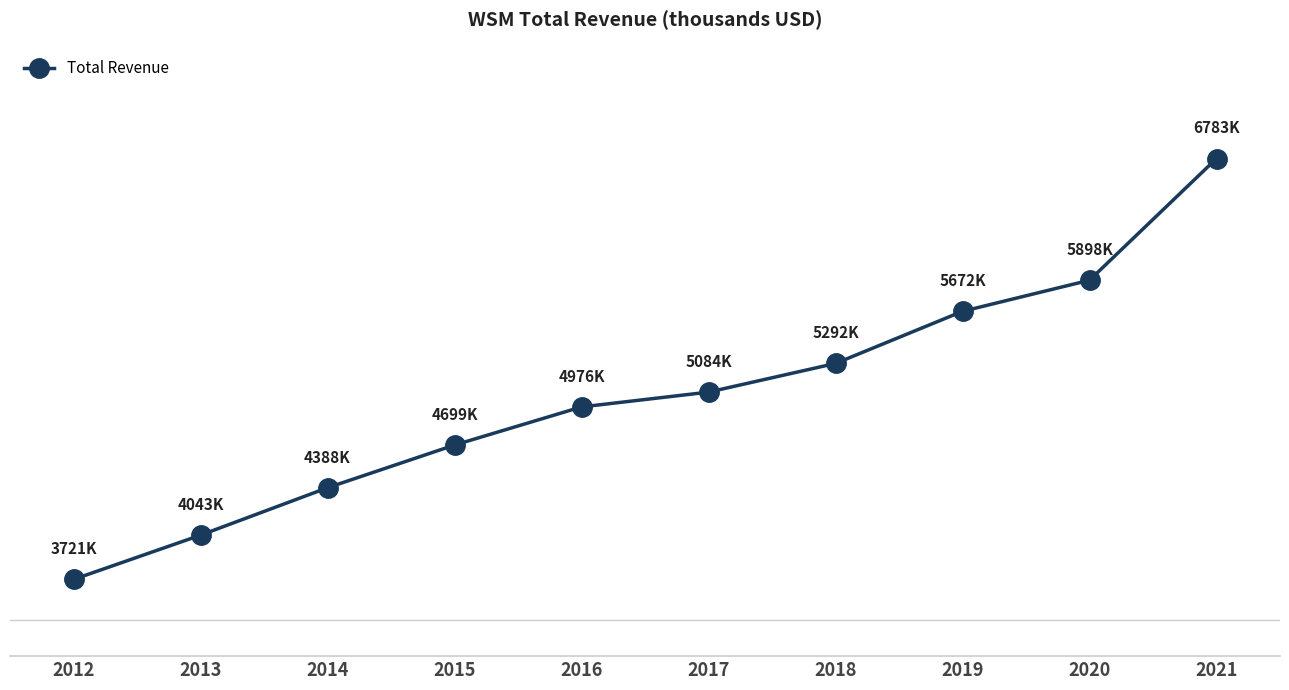

What is the difference between the maximum and second lowest values?

2740300